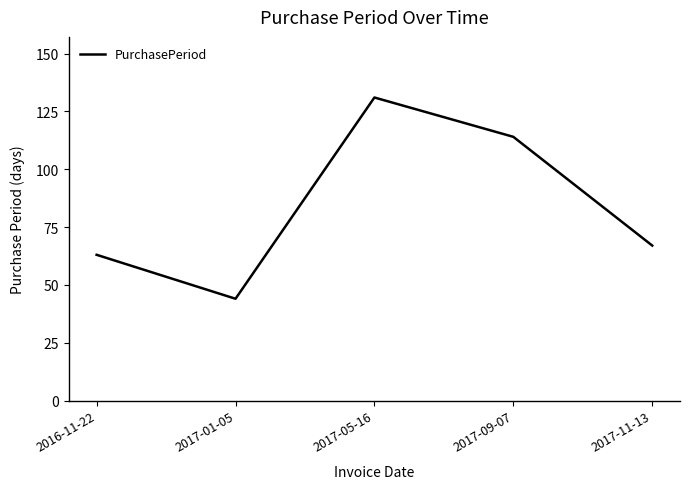

Between 2016-11-22 and 2017-01-05, which is larger?

2016-11-22